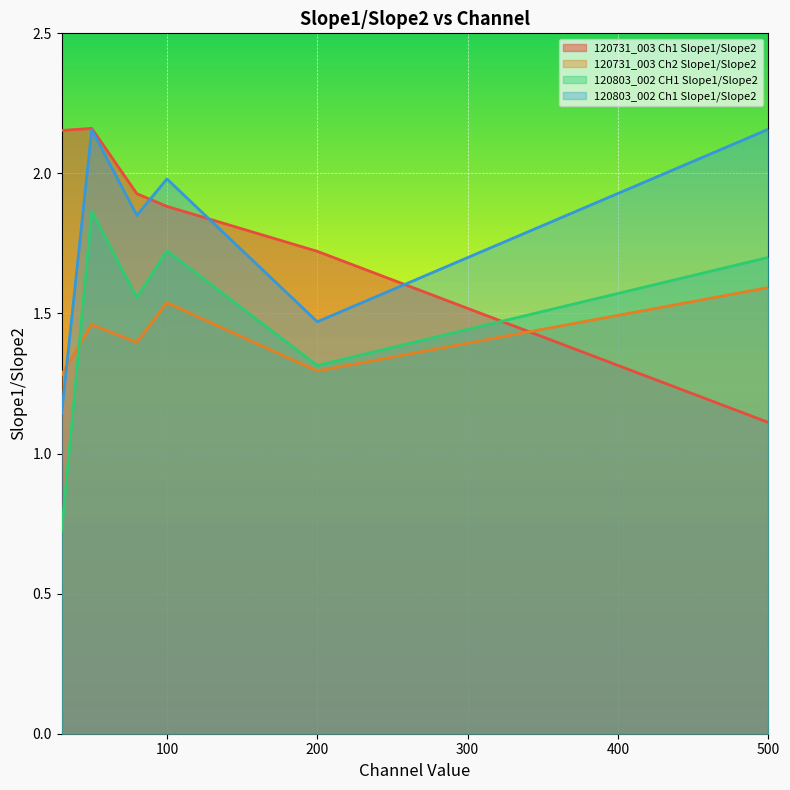

The value of 120731_003 Ch2 Slope1/Slope2 at 80 is 1.4. True or false?

True